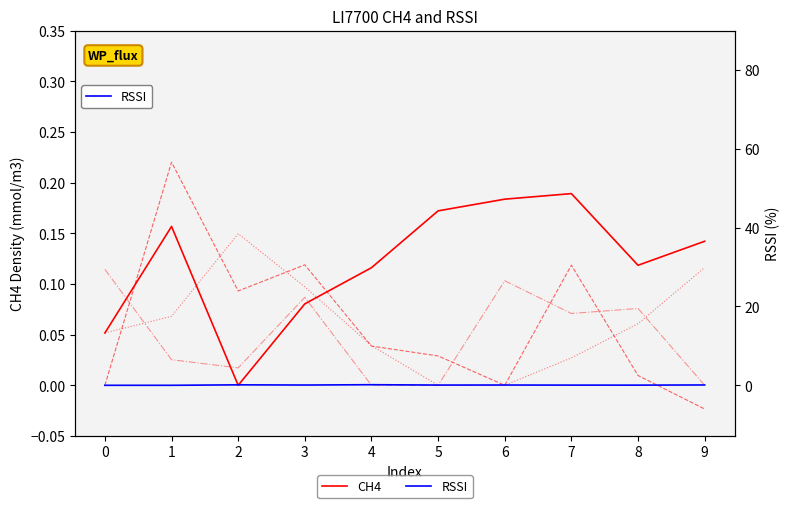

How many lines are shown in the chart?

2